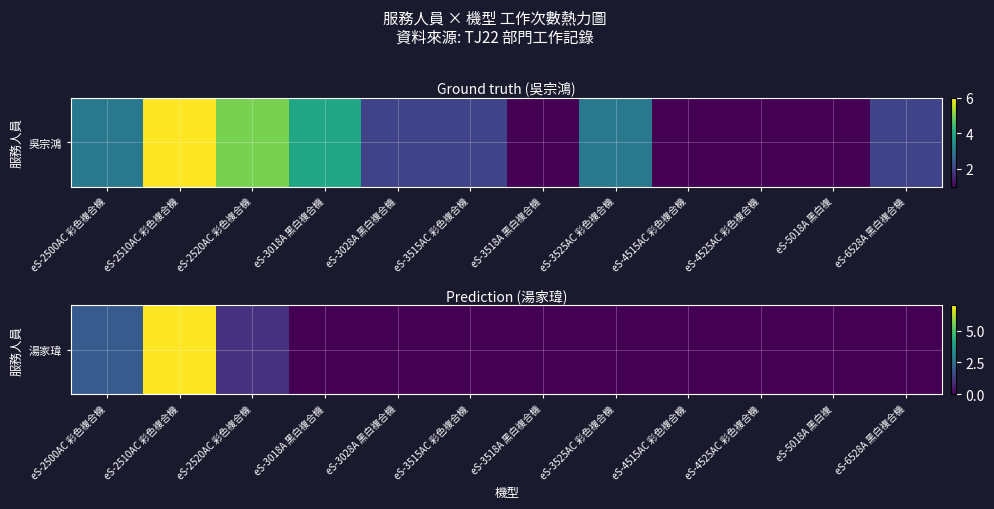

What is the difference between the second highest and minimum values?

2